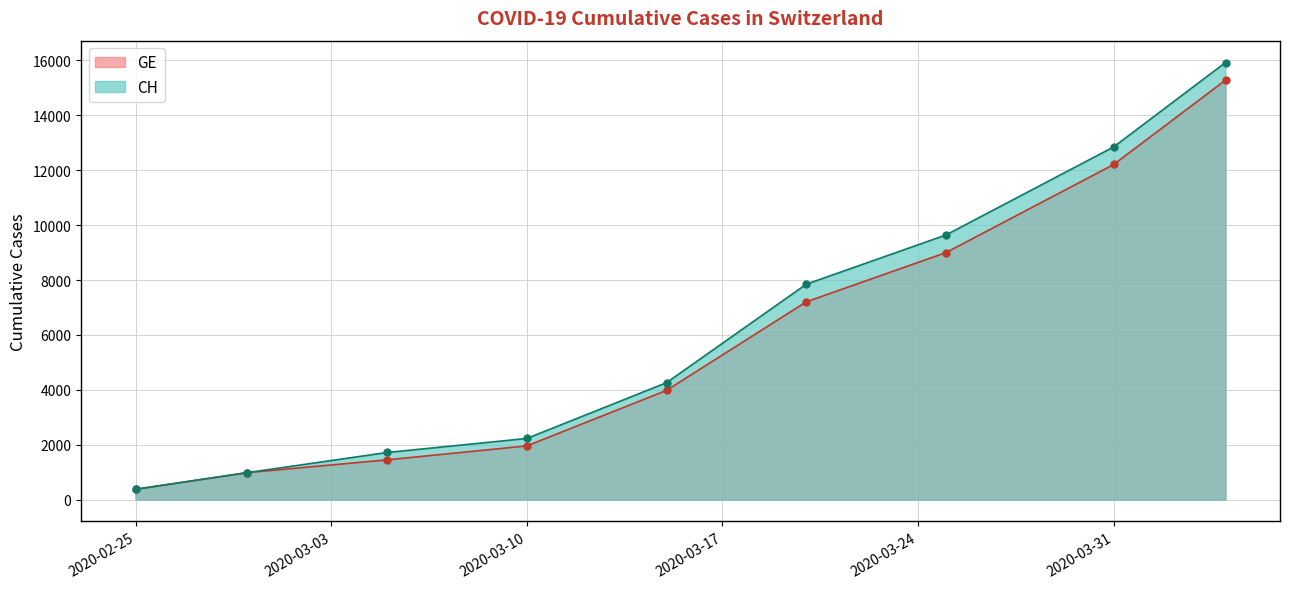

What is the lowest value of the CH series?

375